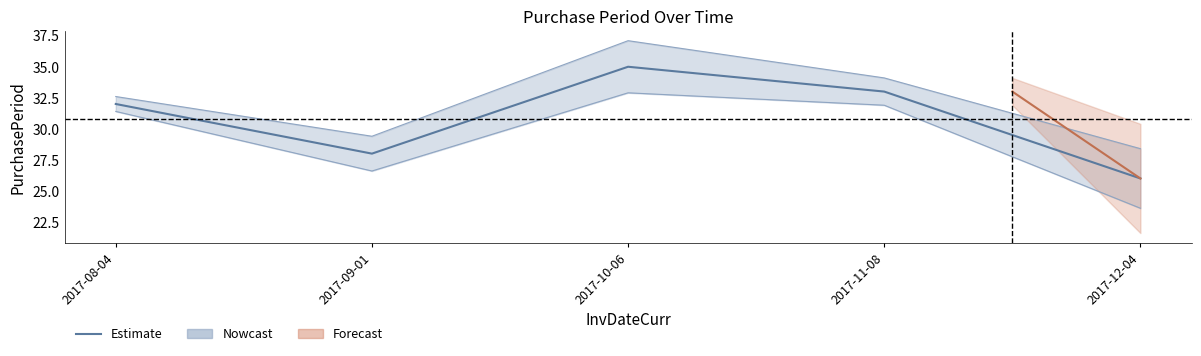

Is it true that the value at 2017-12-04 is 13?

False